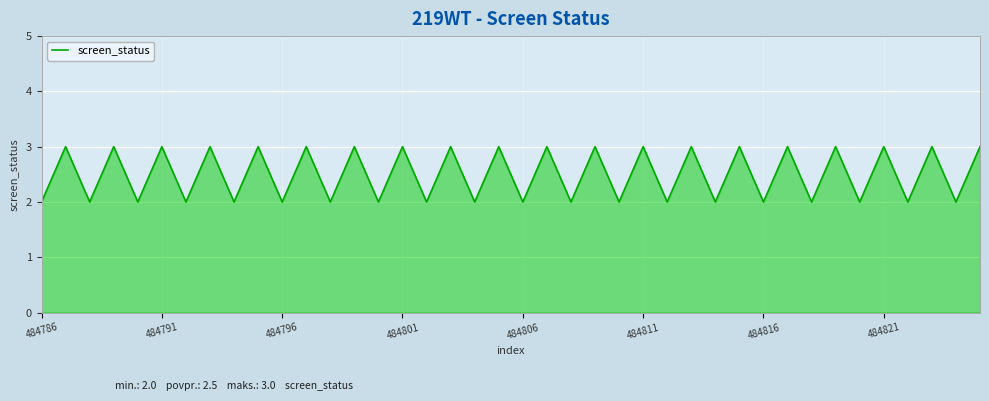

What is the maximum value shown in the chart?

3